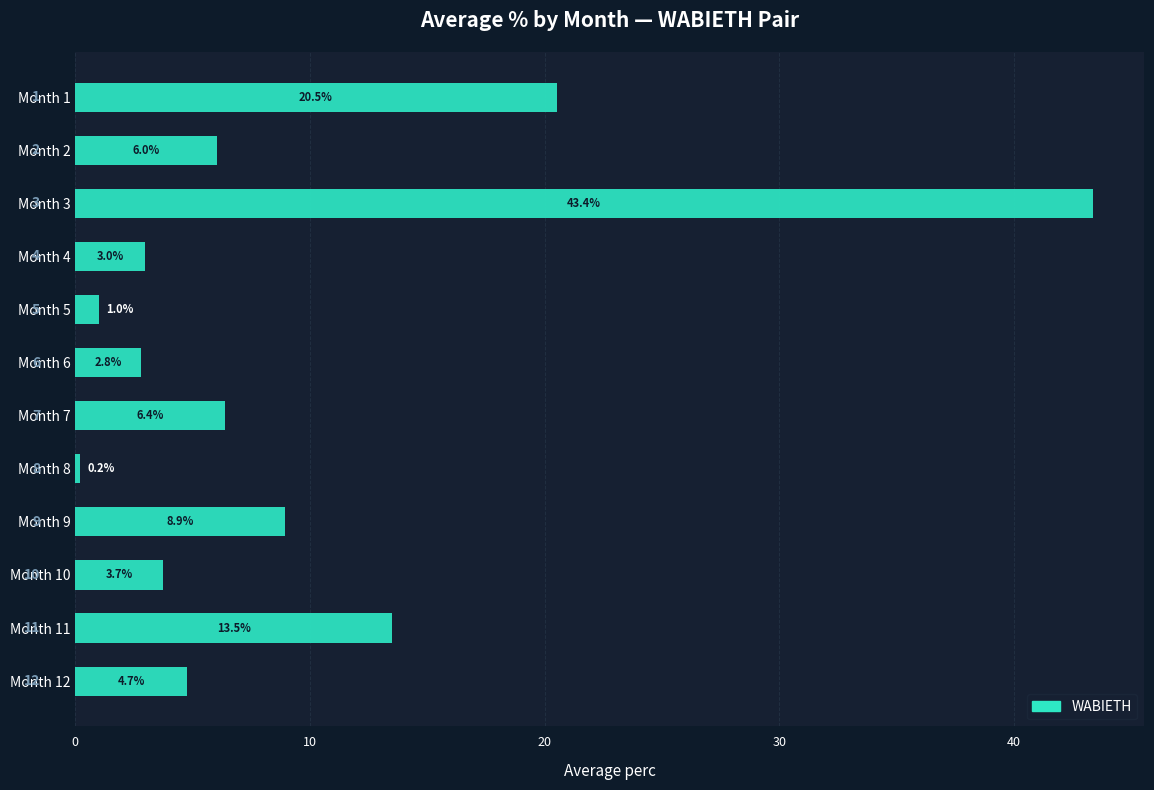

Which has a higher value, Month 6 or Month 1?

Month 1